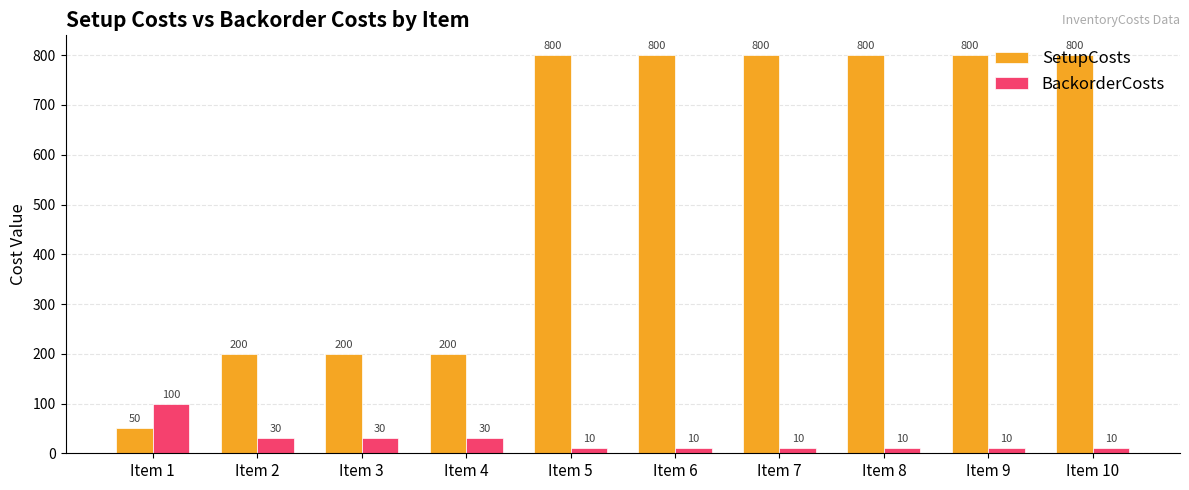

The SetupCosts series shows 130 at Item 3. True or false?

False